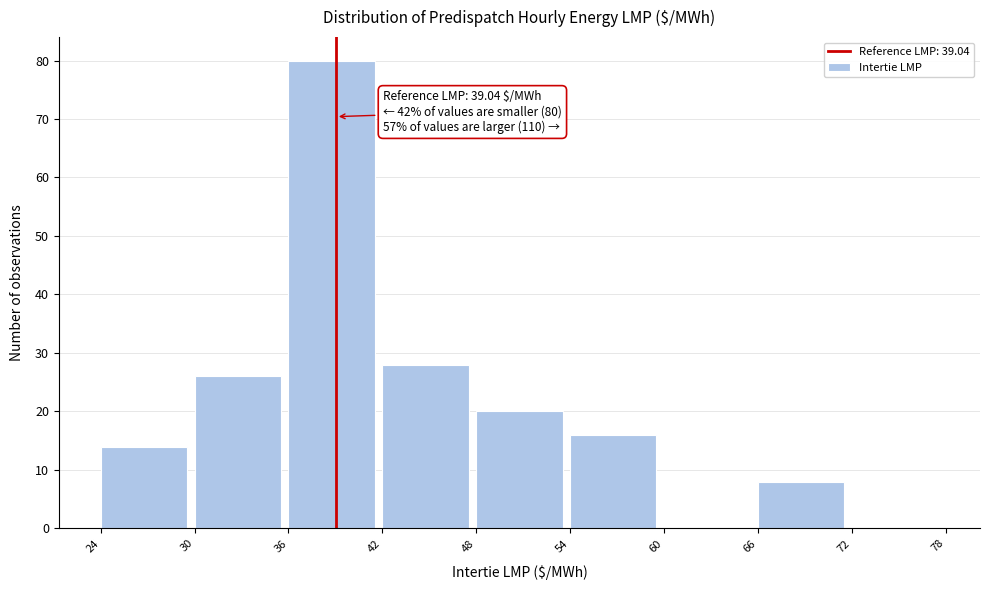

Over which range of the x-axis is the bar tallest?

36 to 42